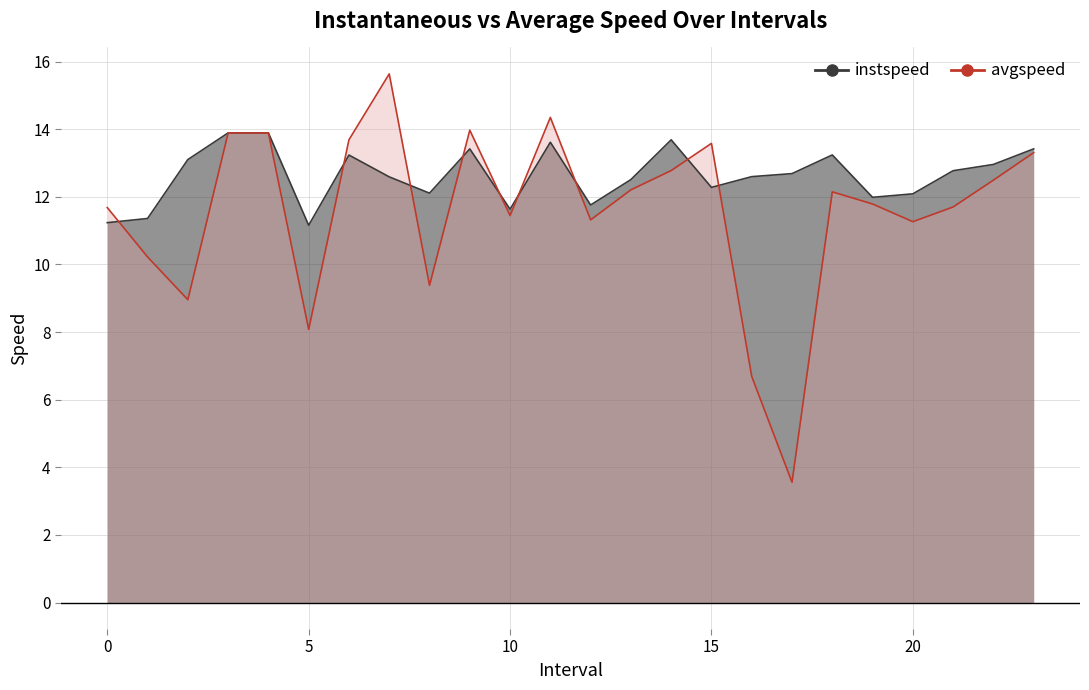

Reading right to left, what are all the values shown in this chart?

instspeed: 23.0=13.4	22.0=13.0	21.0=12.8	20.0=12.1	19.0=12.0	18.0=13.2	17.0=12.7	16.0=12.6	15.0=12.3	14.0=13.7	13.0=12.5	12.0=11.8	11.0=13.6	10.0=11.6	9.0=13.4	8.0=12.1	7.0=12.6	6.0=13.2	5.0=11.2	4.0=13.9	3.0=13.9	2.0=13.1	1.0=11.4	0.0=11.2
avgspeed: 23.0=13.3	22.0=12.5	21.0=11.7	20.0=11.3	19.0=11.8	18.0=12.1	17.0=3.6	16.0=6.7	15.0=13.6	14.0=12.8	13.0=12.2	12.0=11.3	11.0=14.3	10.0=11.4	9.0=14.0	8.0=9.4	7.0=15.6	6.0=13.7	5.0=8.1	4.0=13.9	3.0=13.9	2.0=9.0	1.0=10.2	0.0=11.7